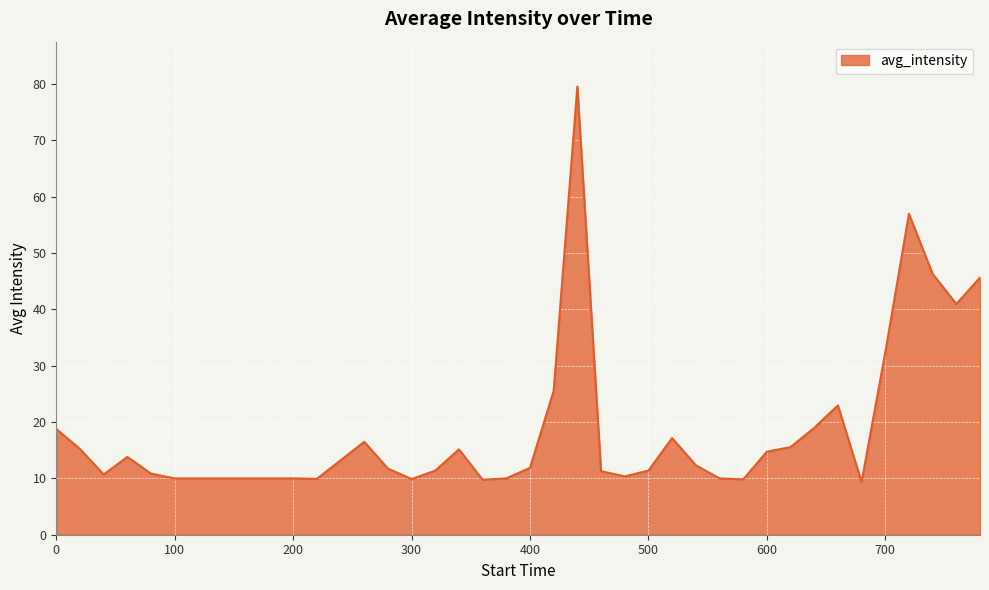

What is the smallest value displayed?

9.4